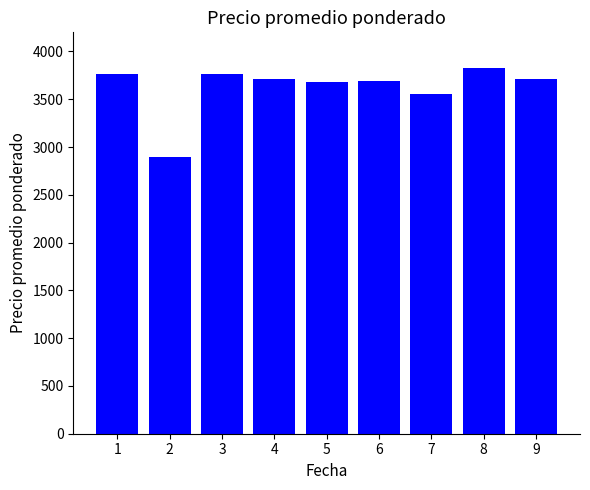

What is the difference between the maximum and minimum values?

924